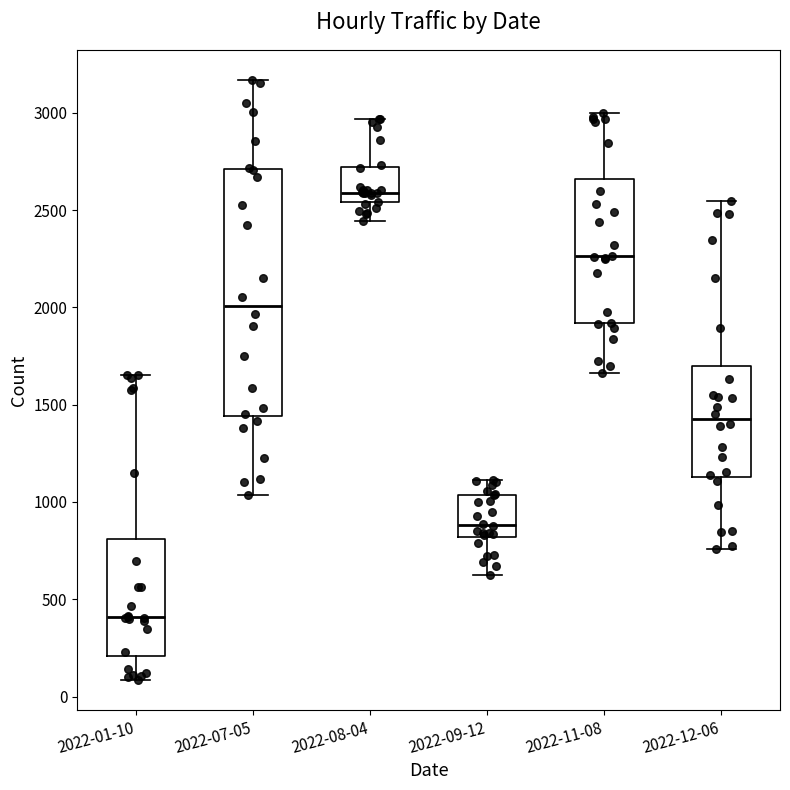

Where is the upper edge of the box for 2022-09-12 on the y-axis? The values are not printed on the chart, so give them approximately, as read against the axis.

1050